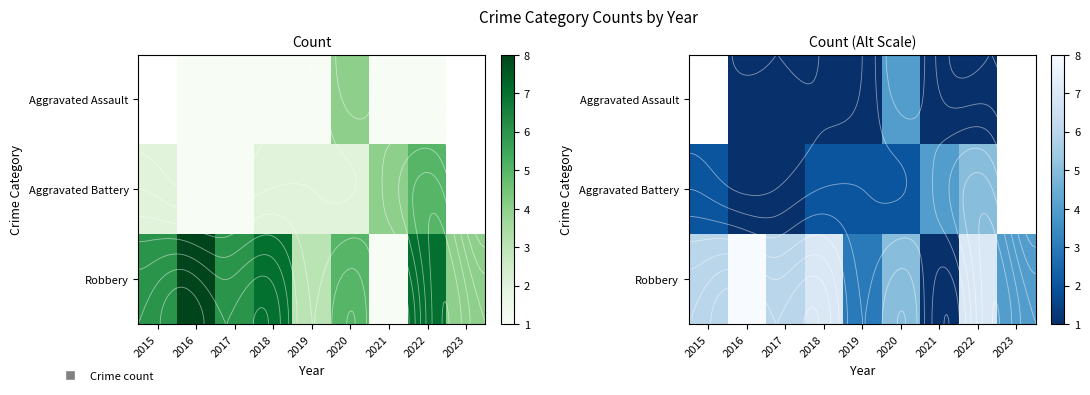

Which label corresponds to the largest value in the chart?

2016